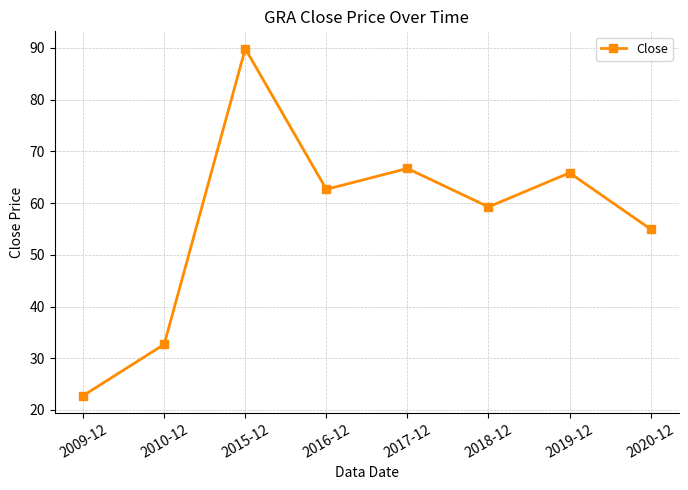

List the labels in order of value, smallest first.

2009-12, 2010-12, 2020-12, 2018-12, 2016-12, 2019-12, 2017-12, 2015-12